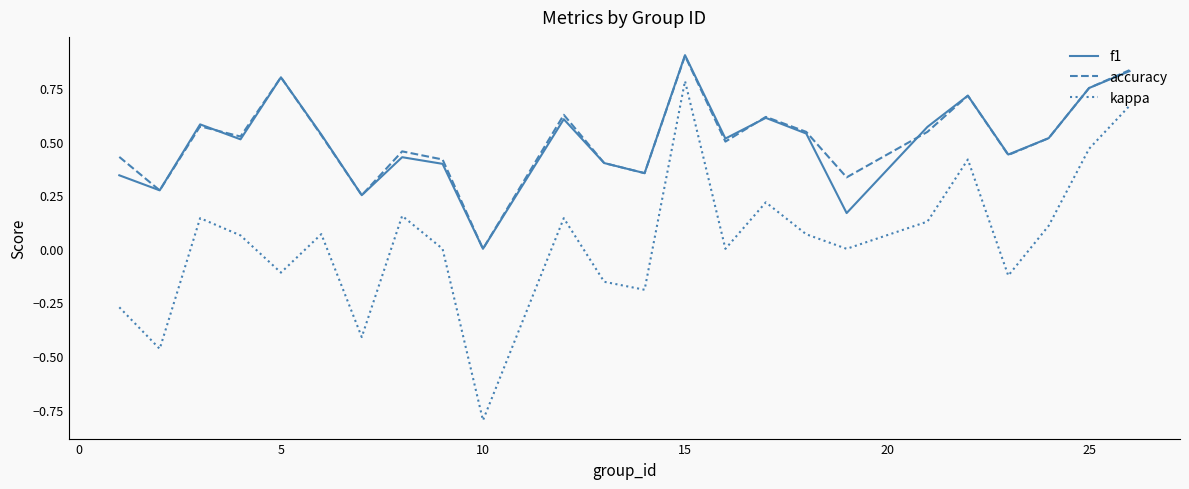

How many values in the f1 series exceed 0?

23